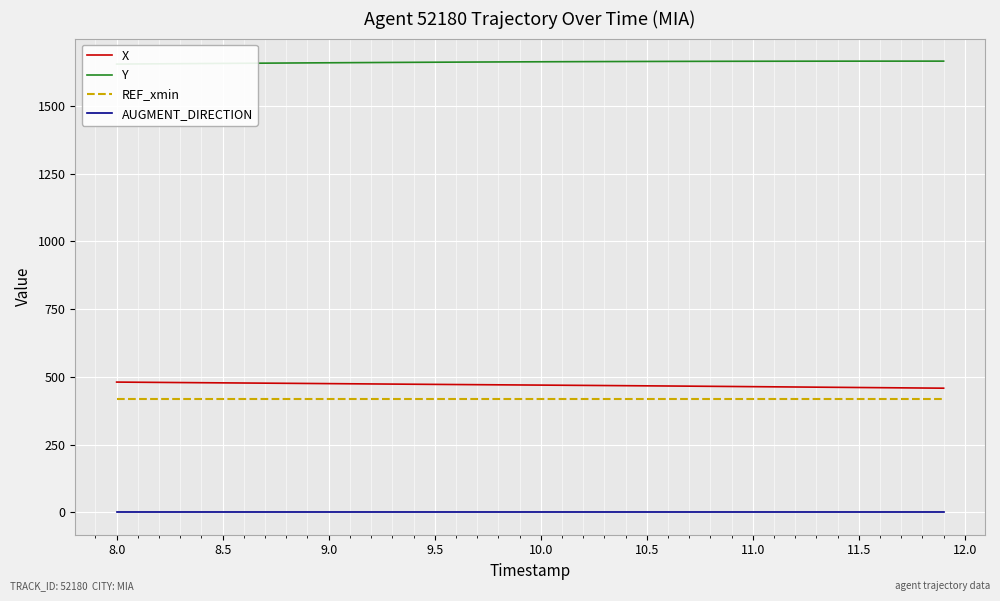

What is the lowest value of the REF_xmin series?

418.0